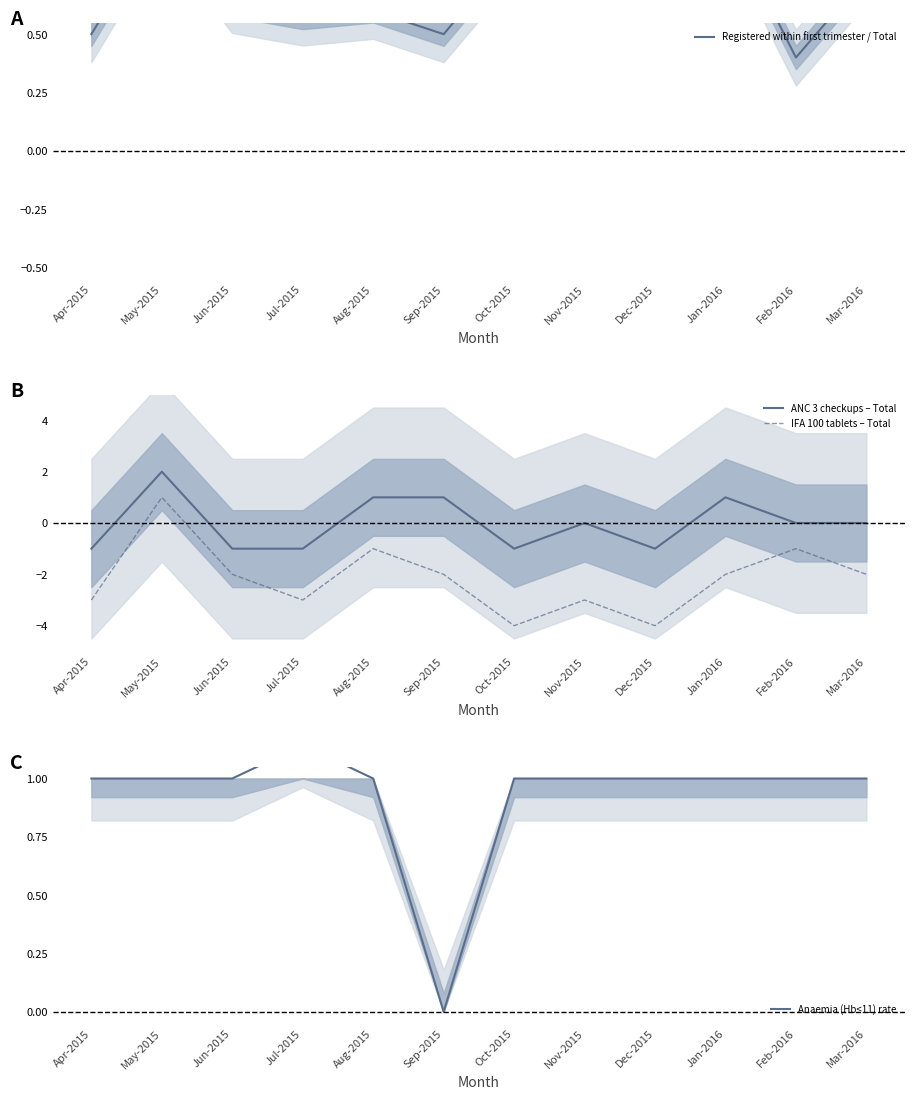

What is the difference between the maximum and minimum values in the Registered within first trimester / Total series?

0.6